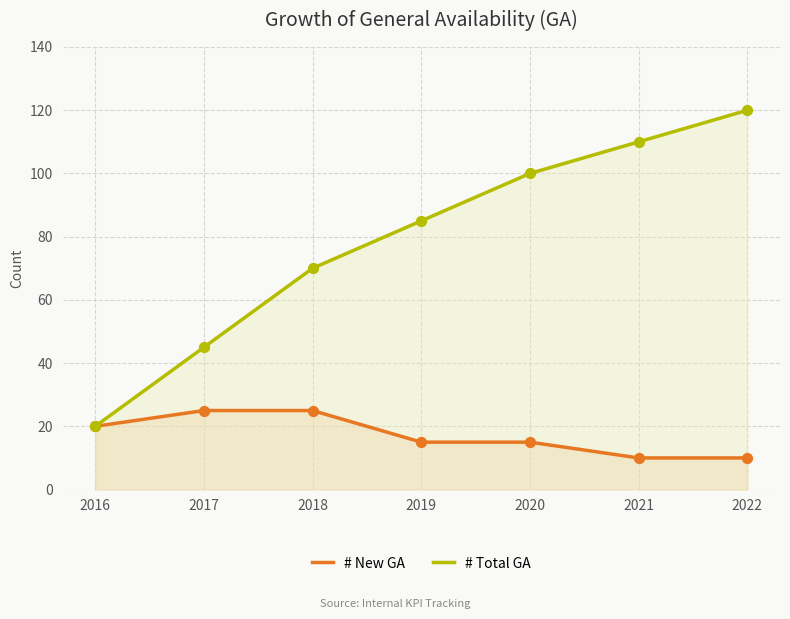

Which series has the largest Y range (max minus min)?

# Total GA